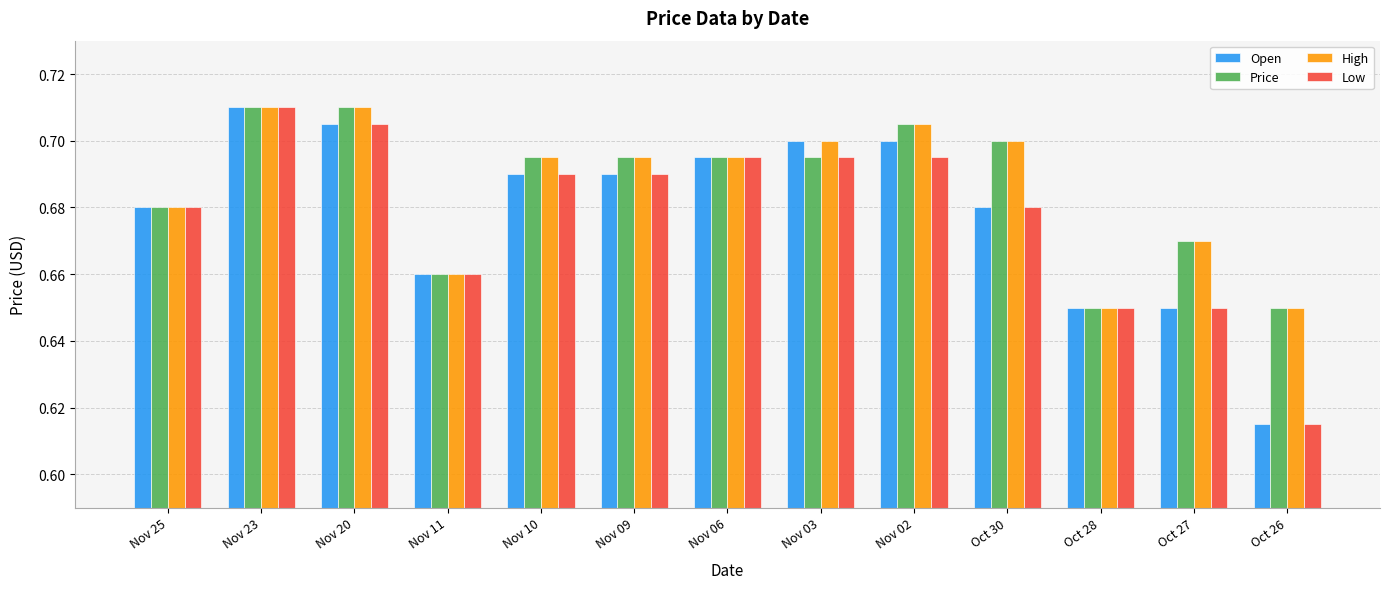

How many High values are between 0 and 1?

13